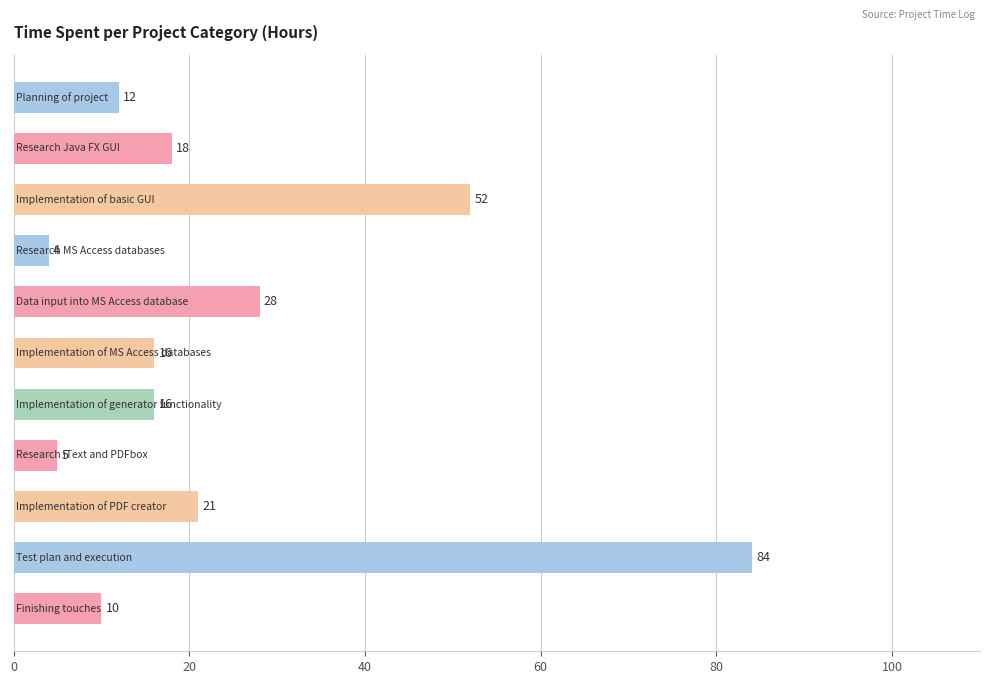

What is the value of the 11th bar from the top?

10